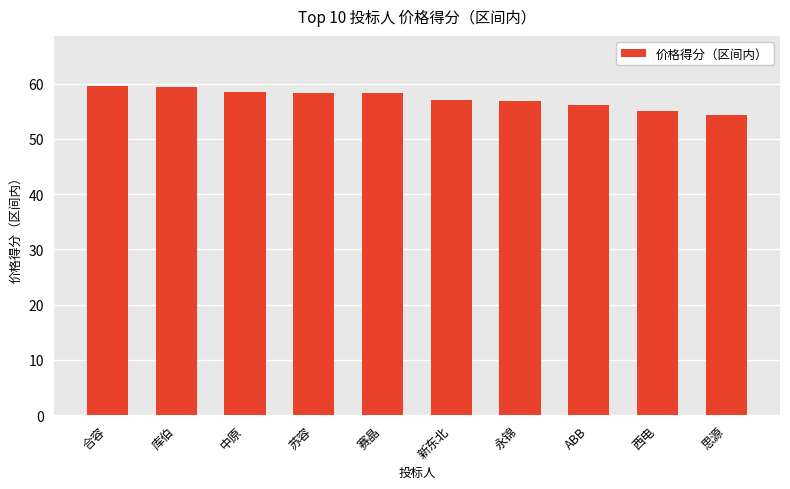

What is the label of the 6th bar from the left?

新东北